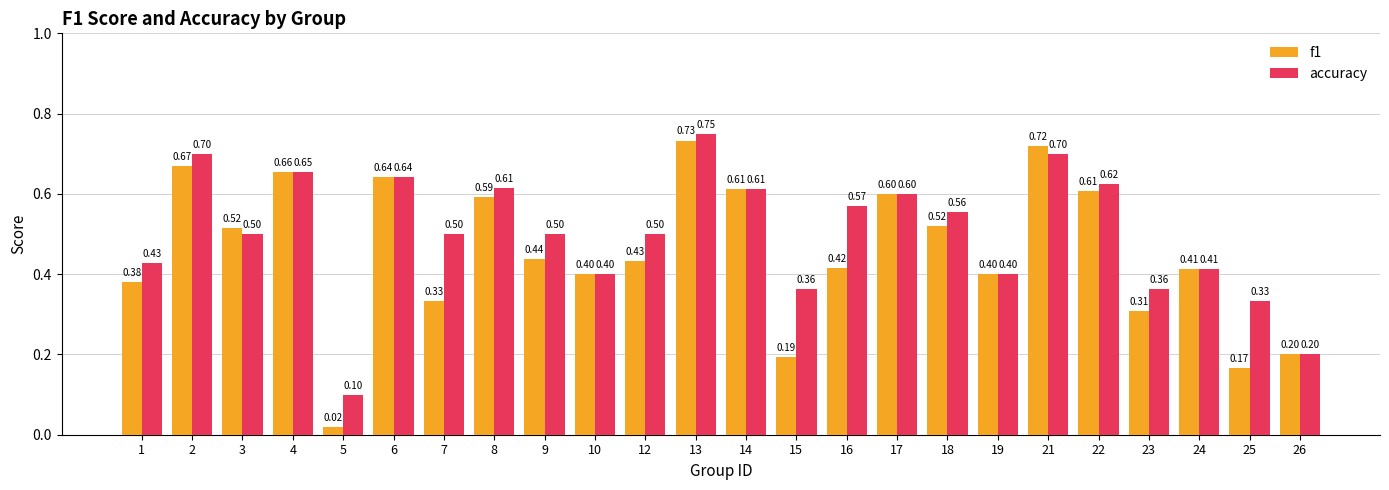

Is the value of f1 at 8 greater than the value of accuracy at 7?

Yes